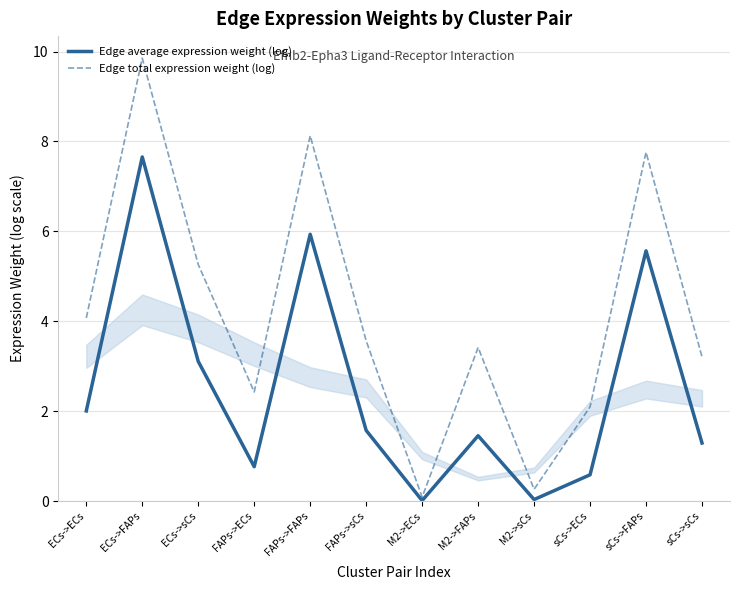

True or false: Edge total expression weight (log) and Edge average expression weight (log) cross at least once.

False